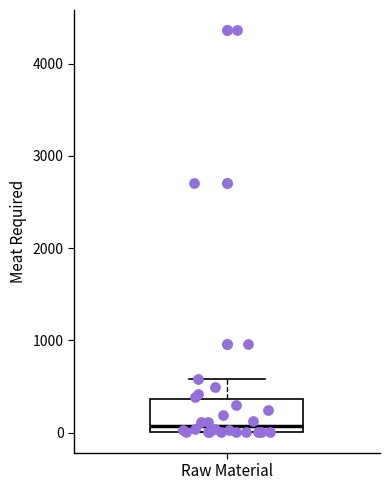

Where does the median line of the box for Raw Material sit on the y-axis? The values are not printed on the chart, so give them approximately, as read against the axis.

100